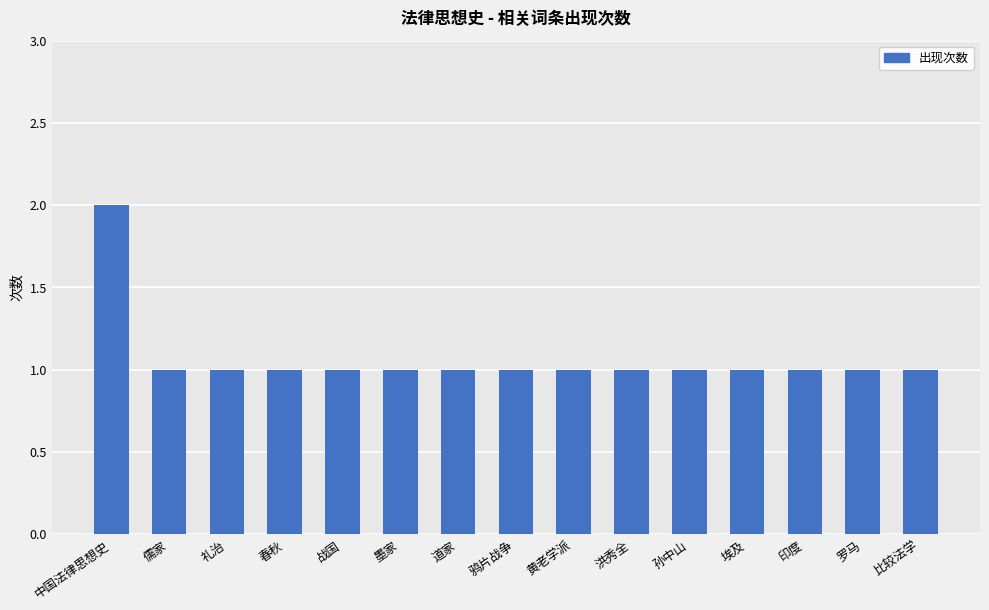

What is the sum of the values at 孙中山 and 战国?

2